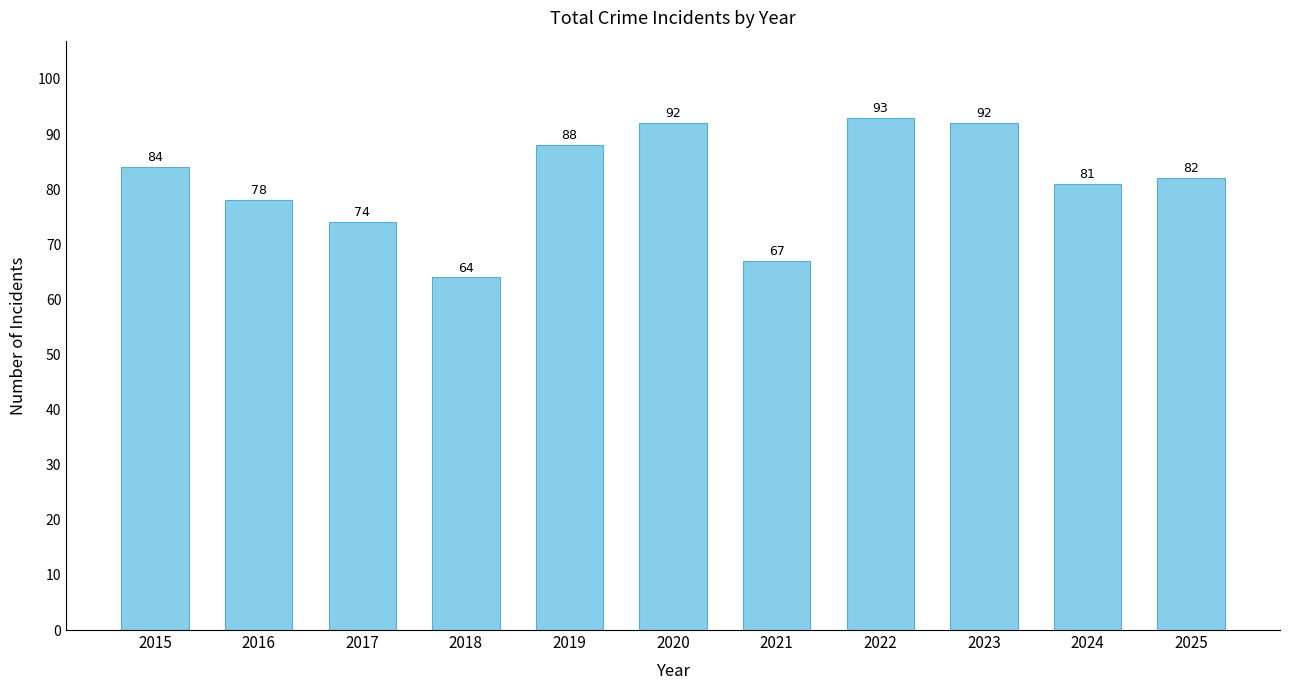

What is the sum of all values?

895